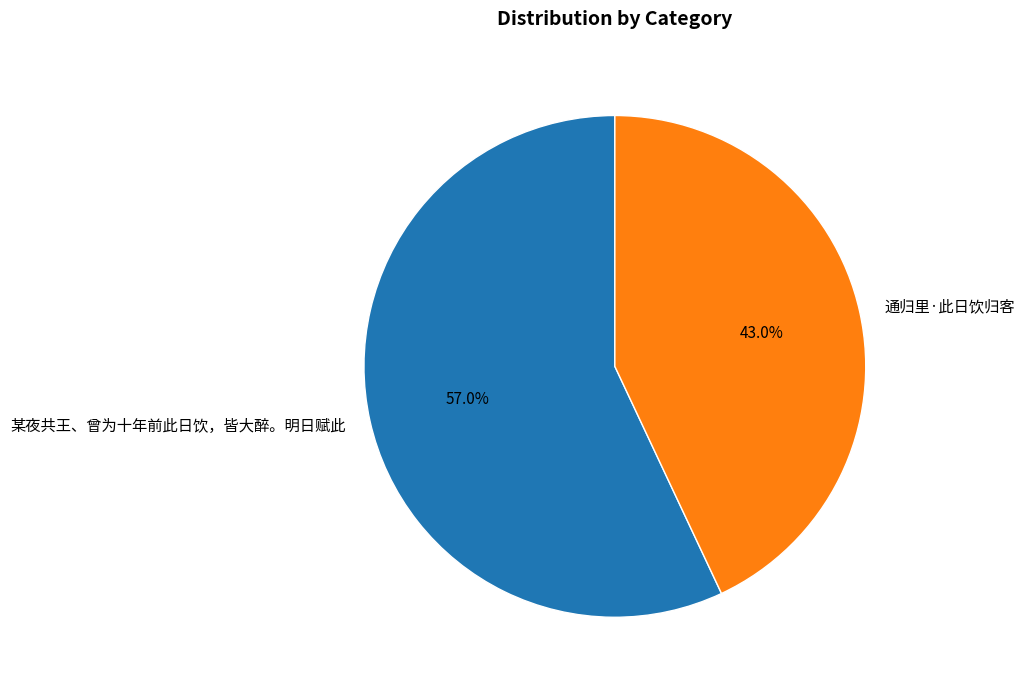

Is 通归里·此日饮归客 the majority of the pie?

No